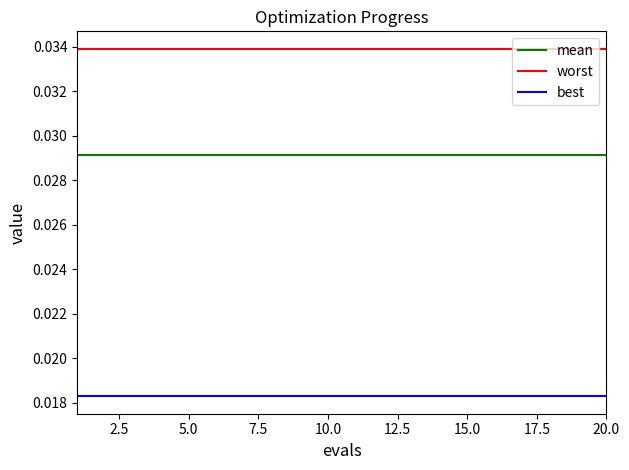

Does the chart have visible grid lines?

No